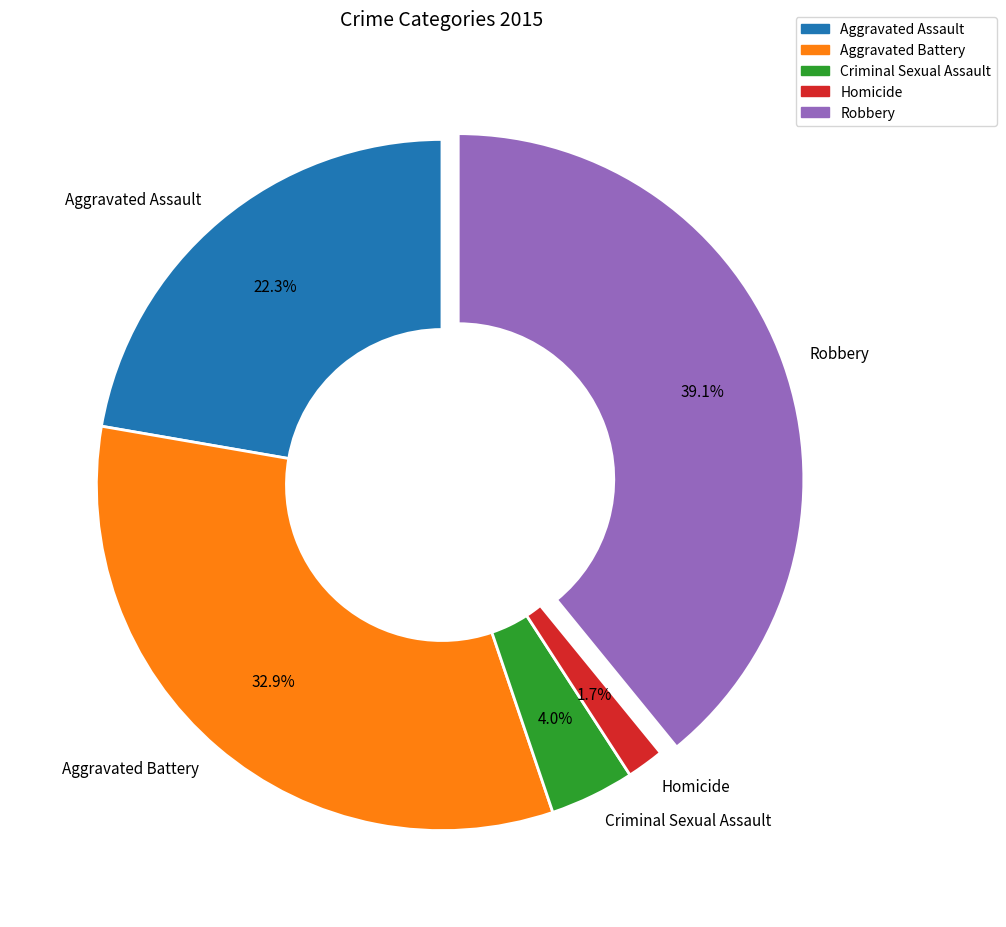

What is the largest slice in the pie chart?

Robbery